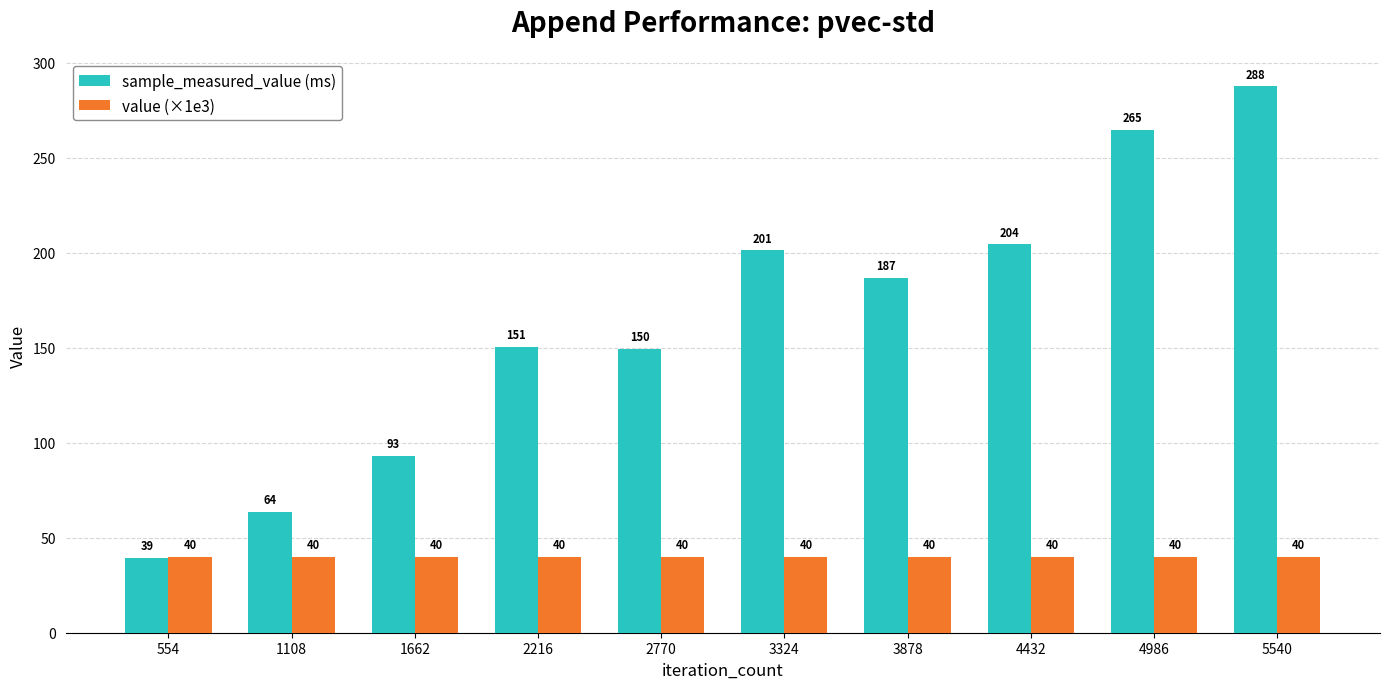

List the labels in order of sample_measured_value (ms) value, smallest first.

554, 1108, 1662, 2770, 2216, 3878, 3324, 4432, 4986, 5540